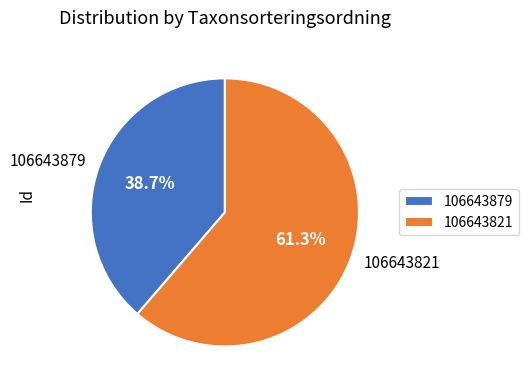

The 106643821 slice represents 61% of the pie. True or false?

True